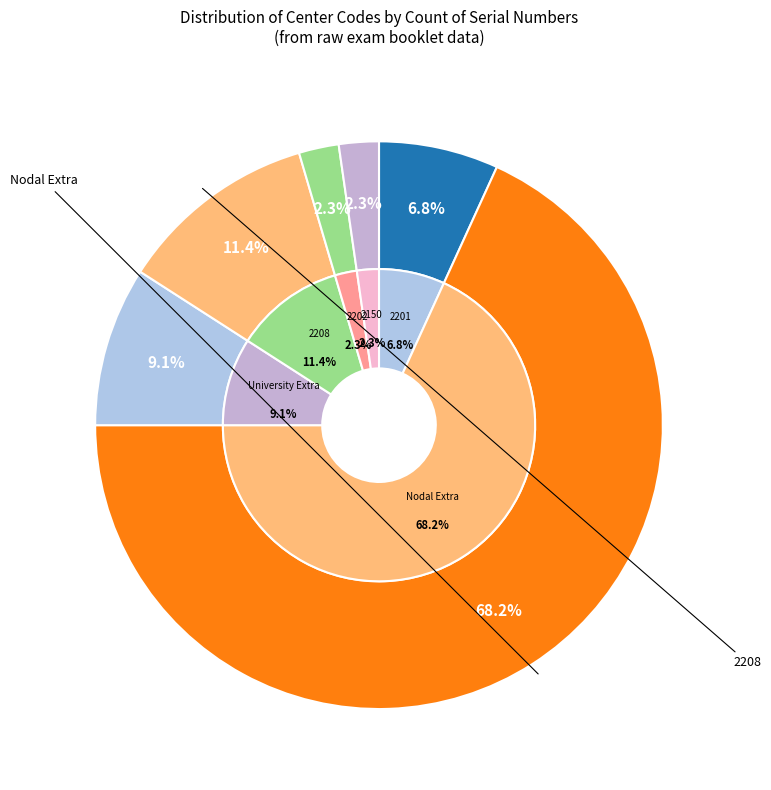

To the nearest percent, what is the difference between the 2208 and 2202 slice percentages?

9%